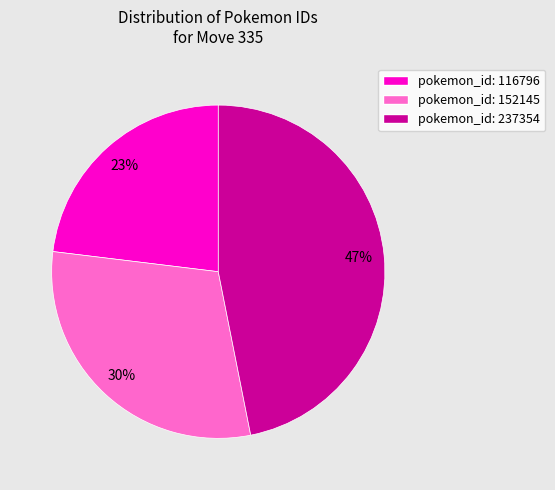

Is the sum of pokemon_id: 116796 and pokemon_id: 237354 greater than half?

Yes